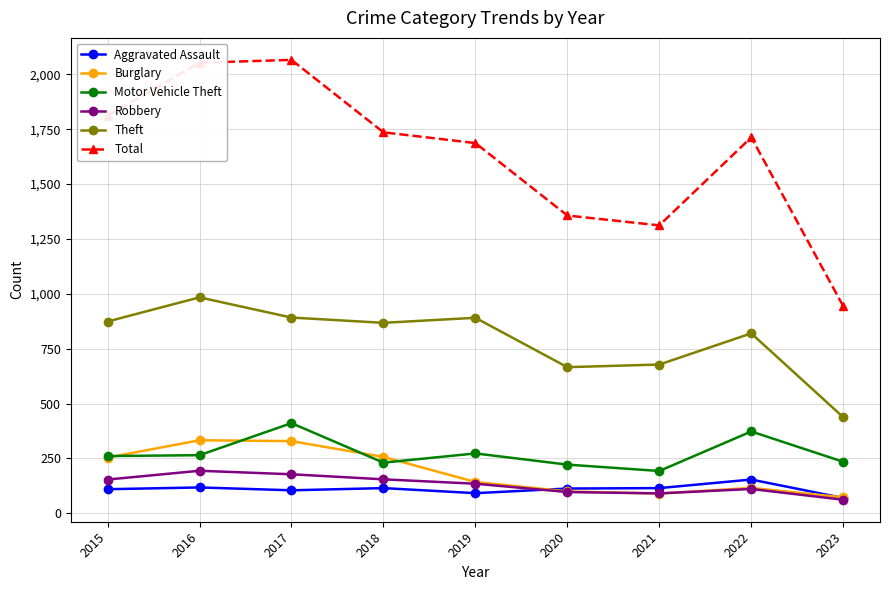

At which label is Total closest to 1505?

2020